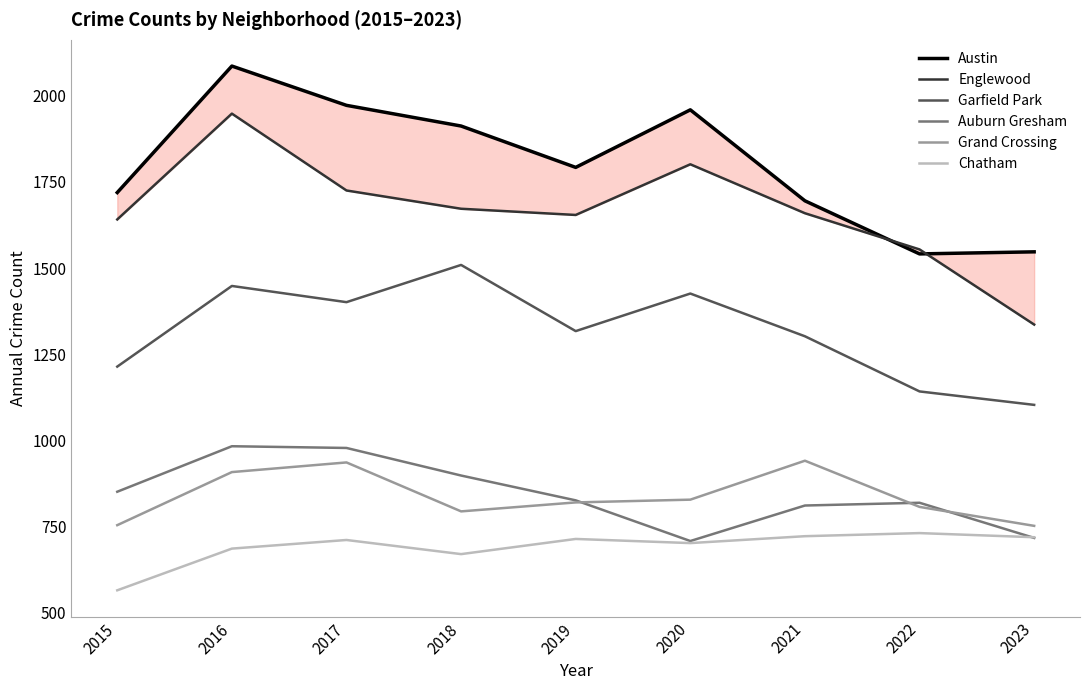

What is the lowest value of the Garfield Park series?

1103